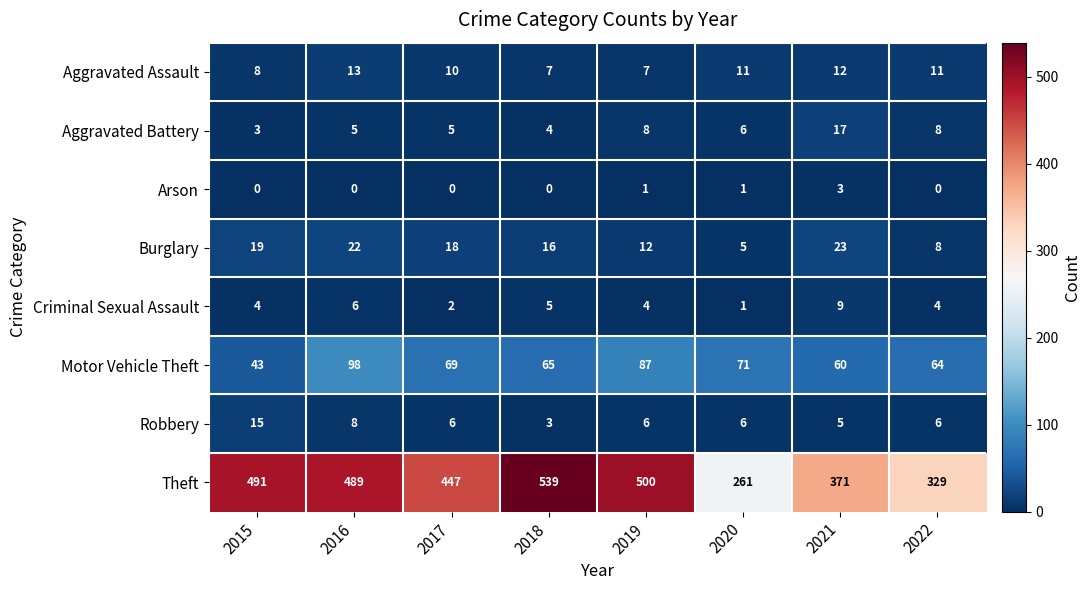

At how many categories does at least one series exceed 531?

1